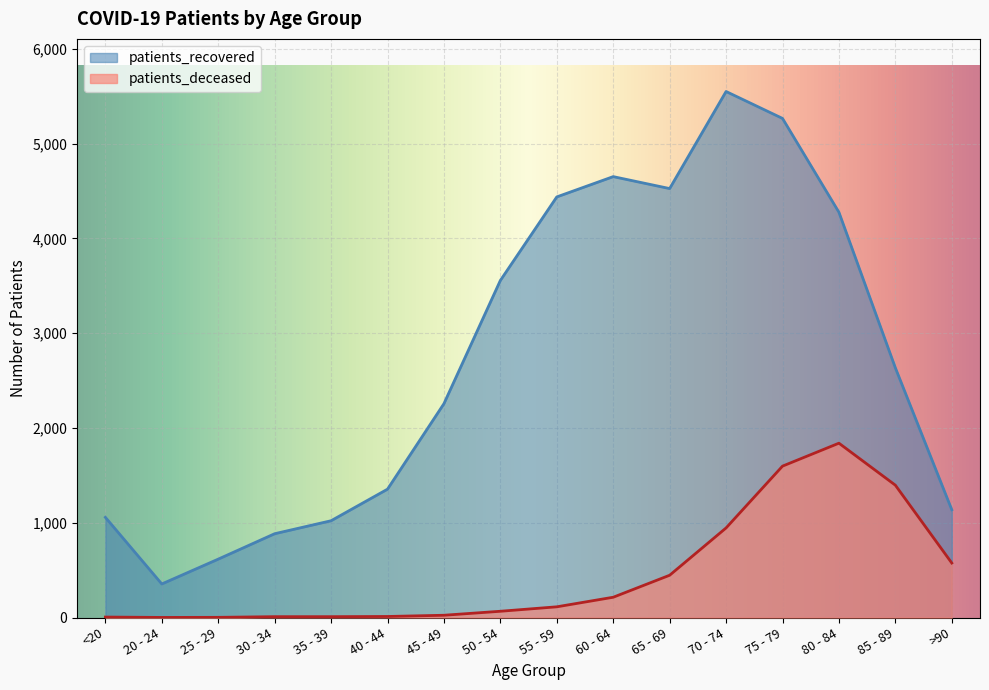

Rank the categories by patients_recovered value from lowest to highest.

20 - 24, 25 - 29, 30 - 34, 35 - 39, <20, >90, 40 - 44, 45 - 49, 85 - 89, 50 - 54, 80 - 84, 55 - 59, 65 - 69, 60 - 64, 75 - 79, 70 - 74